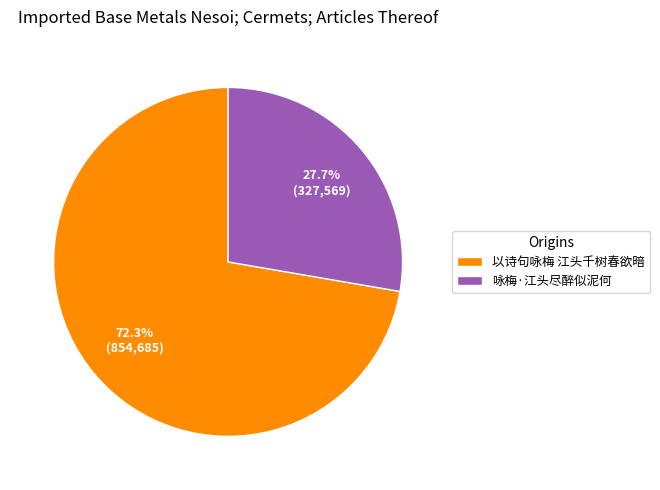

Which has a higher value, 咏梅·江头尽醉似泥何 or 以诗句咏梅 江头千树春欲暗?

以诗句咏梅 江头千树春欲暗